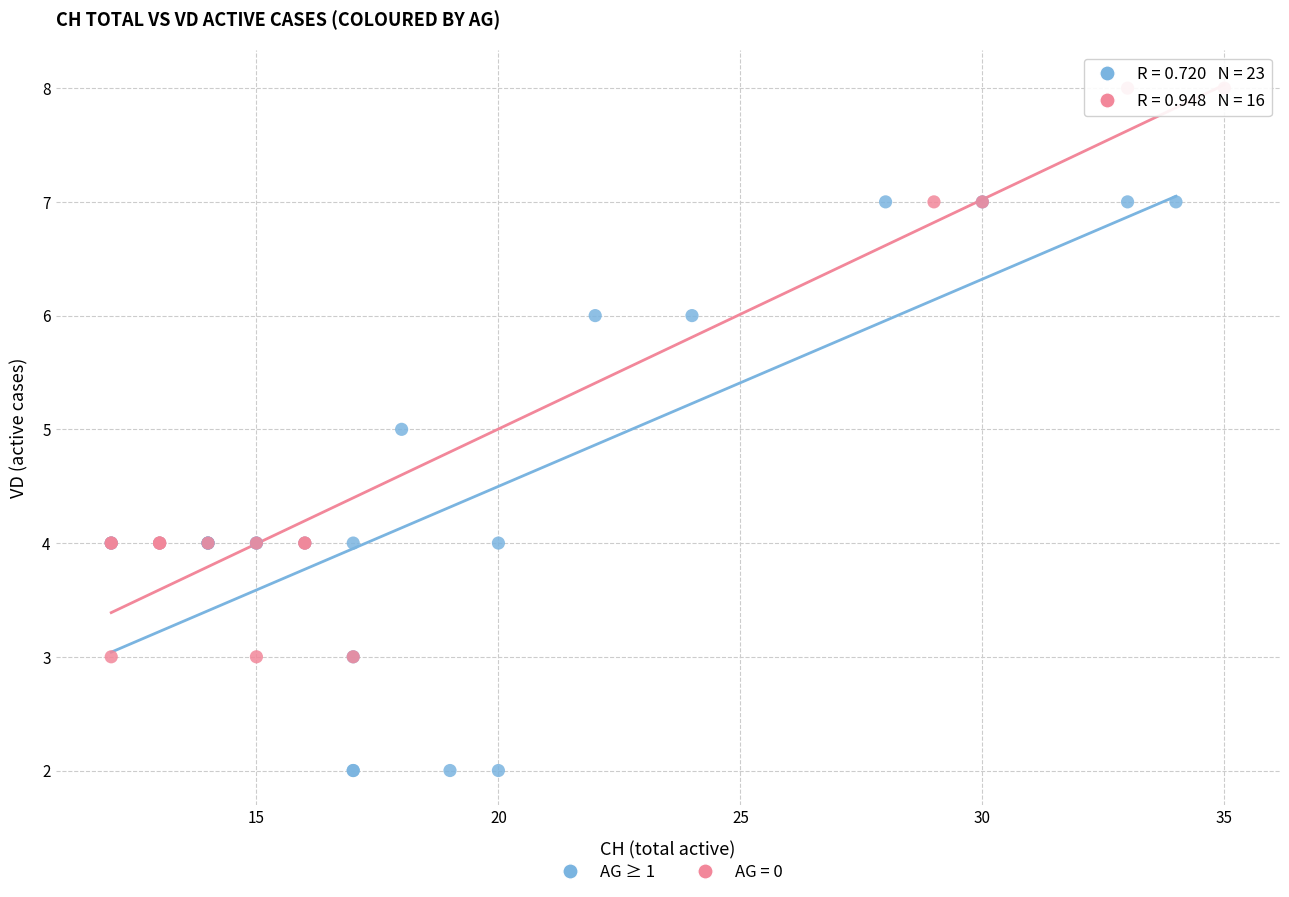

Which series reaches the maximum Y coordinate?

AG = 0